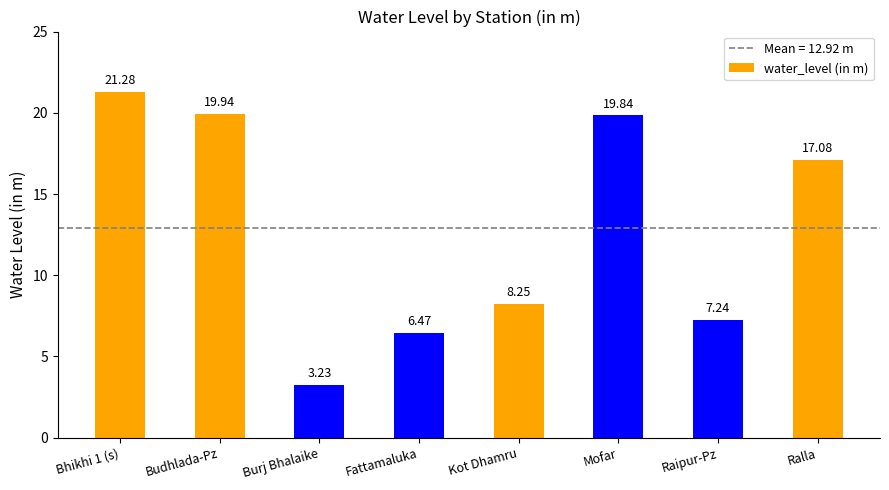

What is the label of the 7th bar from the right?

Budhlada-Pz